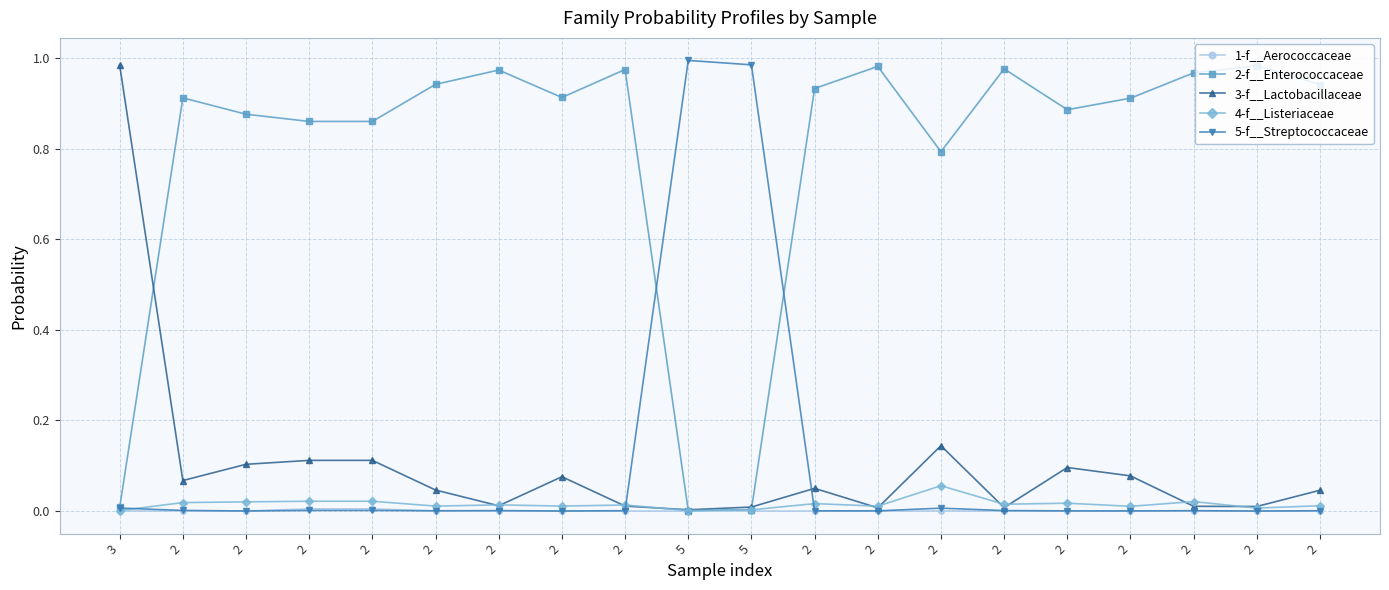

How many lines are shown in the chart?

5